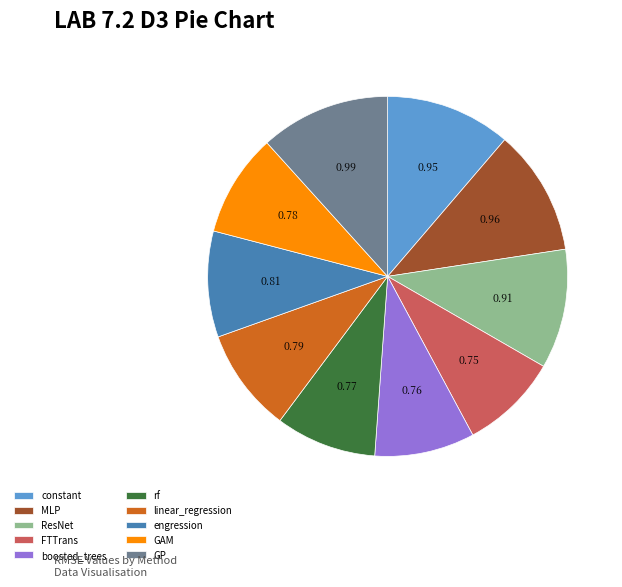

True or false: linear_regression accounts for 9% of the total.

True